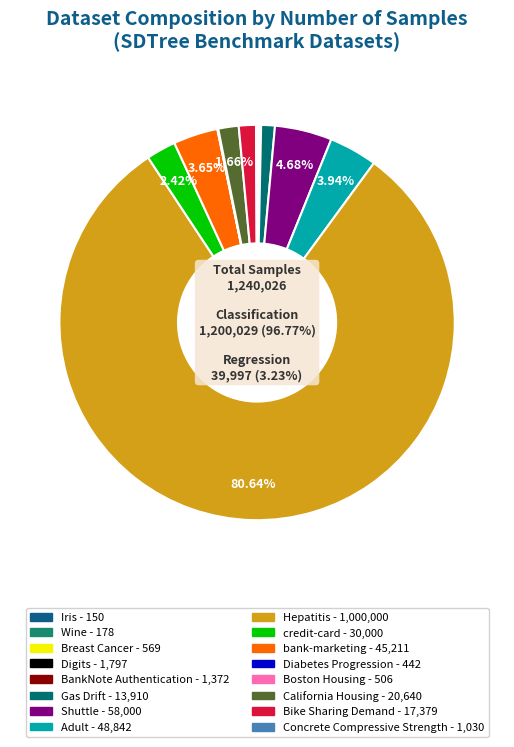

Do BankNote Authentication and Diabetes Progression together represent more than half of the pie?

No